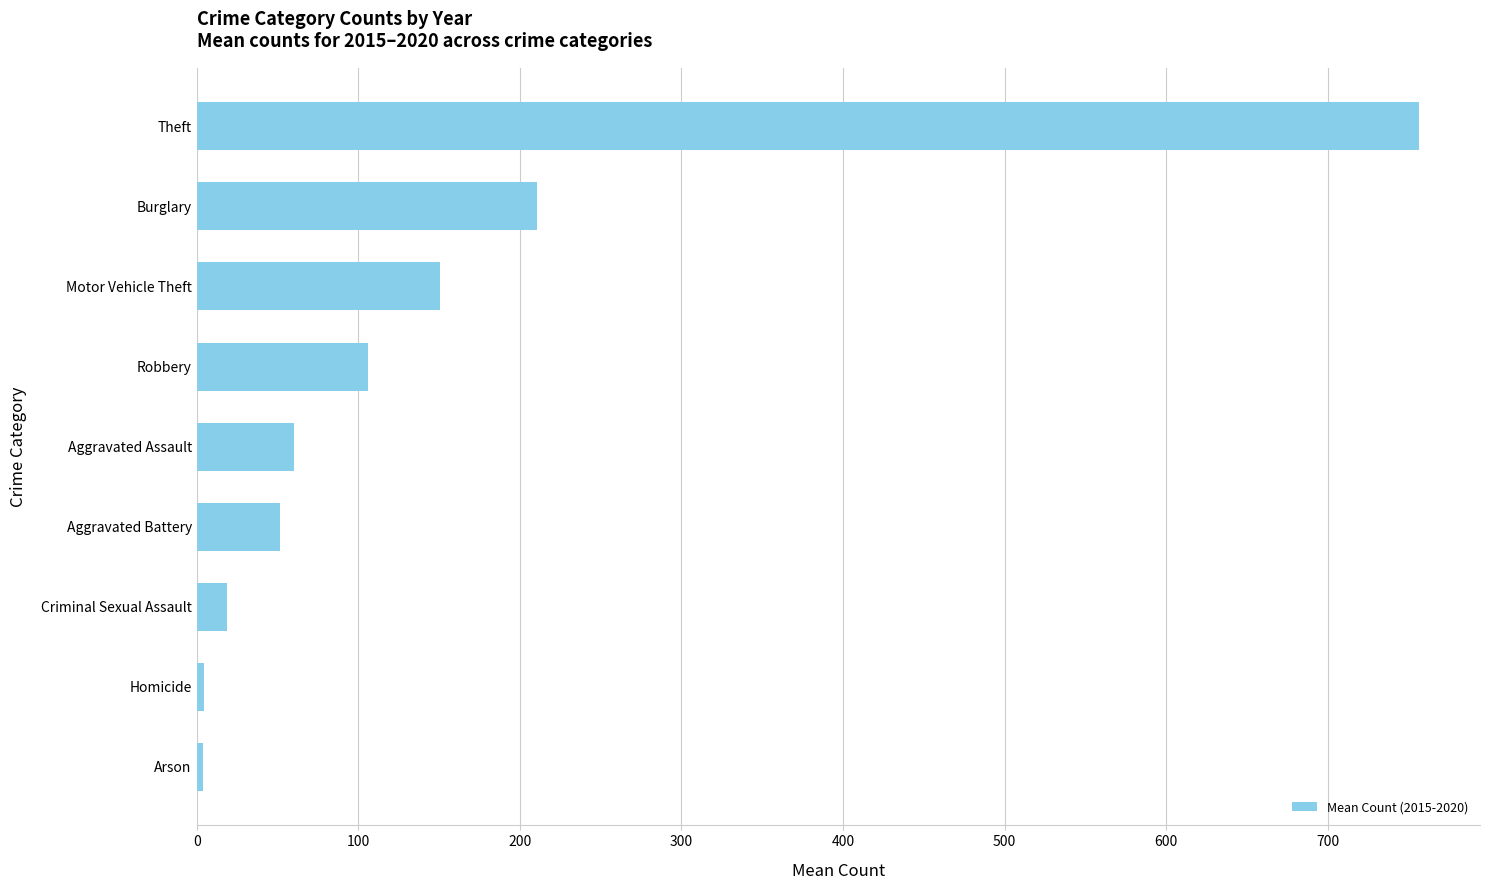

What is the change in value from Criminal Sexual Assault to Robbery?

+87.5